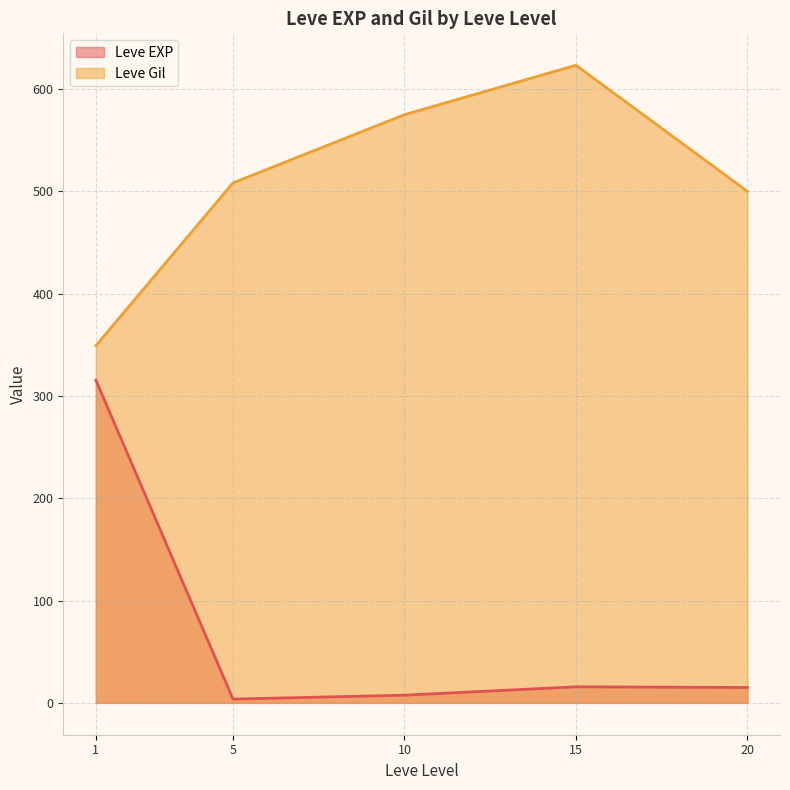

What is the lowest value of the Leve Gil series?

349.2